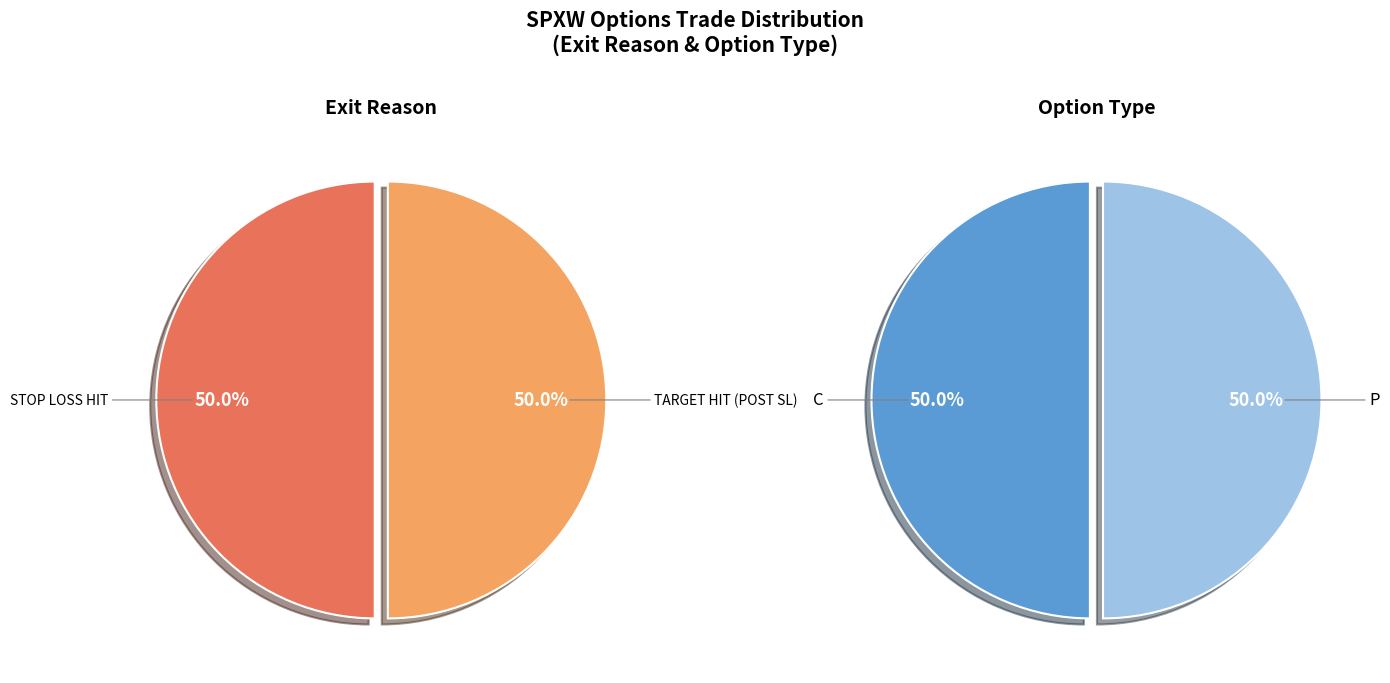

Rank the categories by value from highest to lowest.

C, P